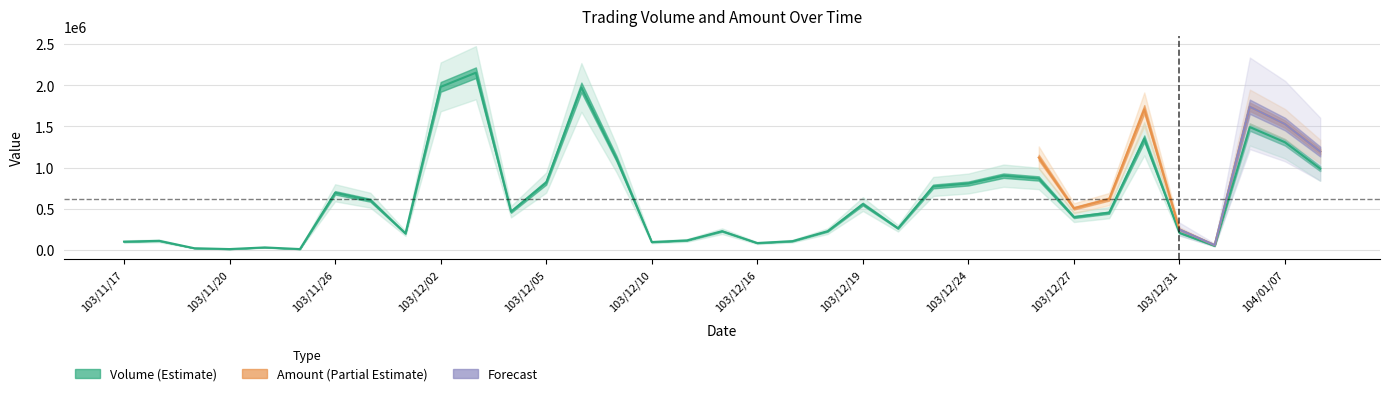

What is the difference between the second highest and second lowest values?

1969000